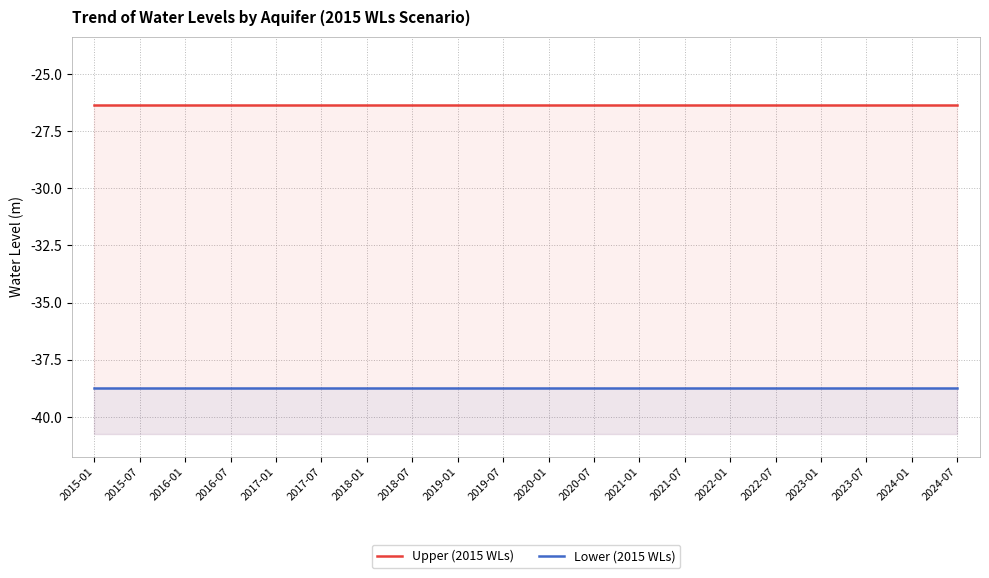

What position from the left is 2016-01?

3